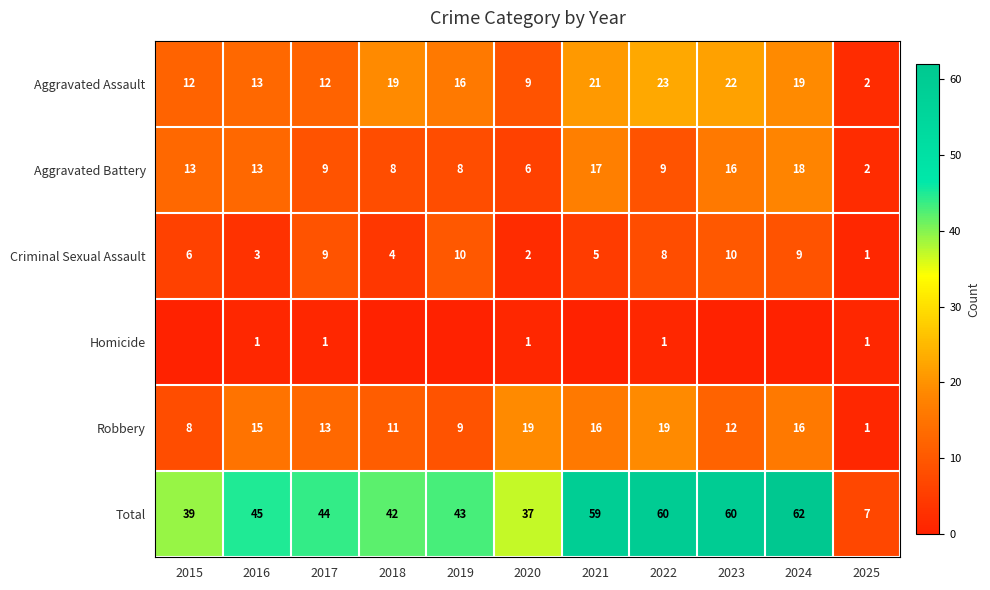

The Criminal Sexual Assault series shows 0 at 2025. True or false?

False